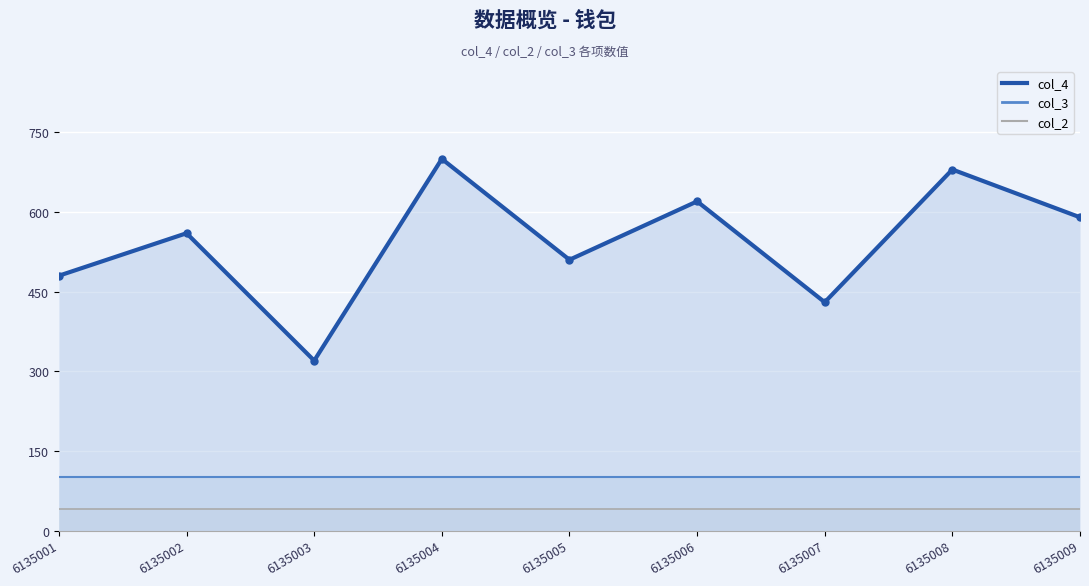

Which series has the largest total across all categories?

col_4